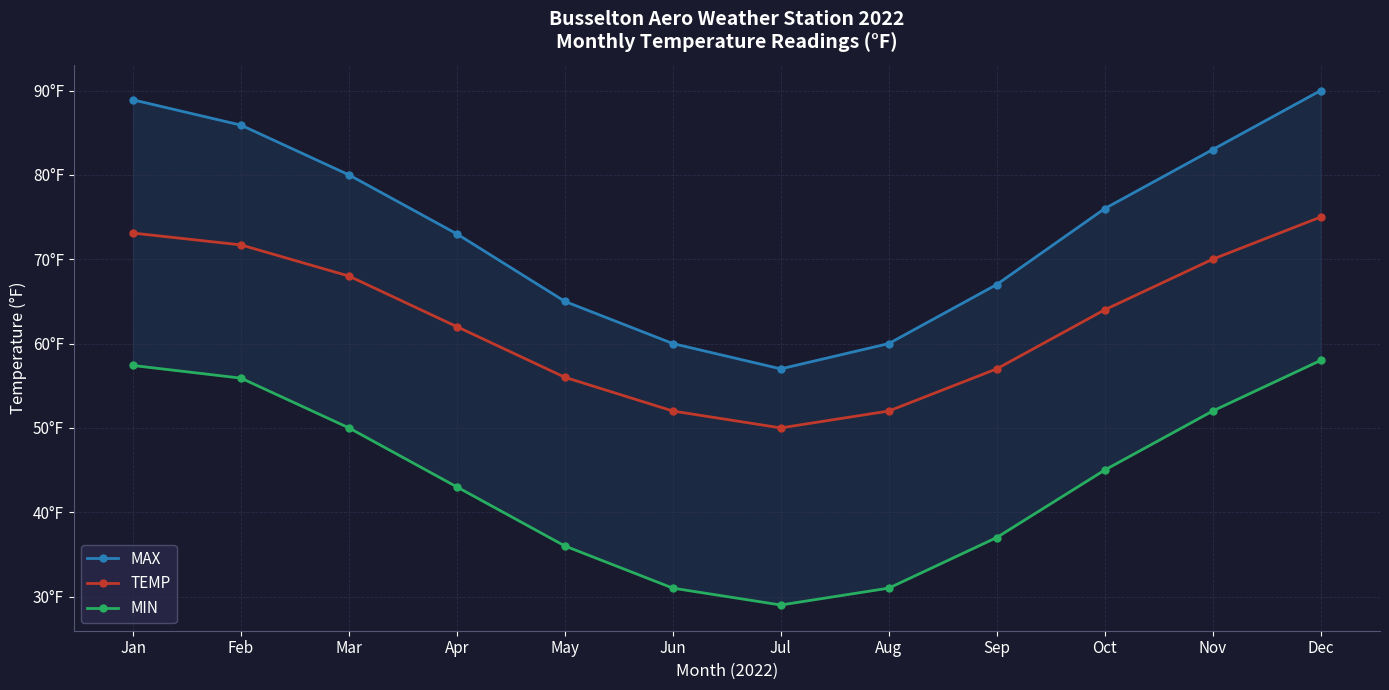

Reading right to left, transcribe all the data shown in this chart.

MAX: 90.0	83.0	76.0	67.0	60.0	57.0	60.0	65.0	73.0	80.0	85.9	88.9
TEMP: 75.0	70.0	64.0	57.0	52.0	50.0	52.0	56.0	62.0	68.0	71.7	73.1
MIN: 58.0	52.0	45.0	37.0	31.0	29.0	31.0	36.0	43.0	50.0	55.9	57.4